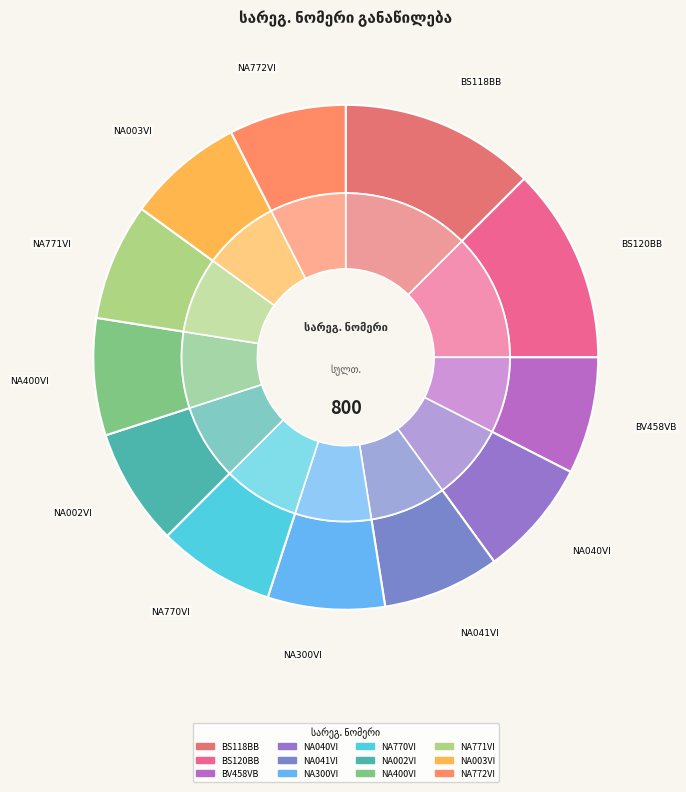

Rank the categories by value from highest to lowest.

BS118BB, BS120BB, BV458VB, NA040VI, NA041VI, NA300VI, NA770VI, NA002VI, NA400VI, NA771VI, NA003VI, NA772VI